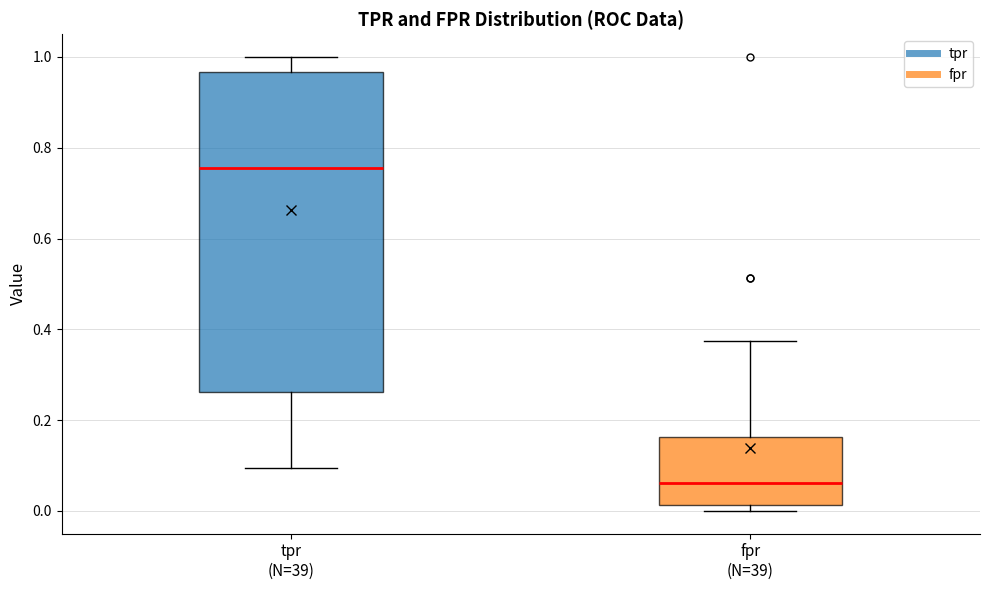

Reading left to right, read every box against the y-axis: the position of its median line, the range the box covers, and the ends of its whiskers. The values are not printed on the chart, so give them approximately, as read against the axis.

tpr (N=39): median 0.76, box 0.26 to 0.96, whiskers 0.10 to 1.00
fpr (N=39): median 0.06, box 0.02 to 0.16, whiskers 0.00 to 0.38